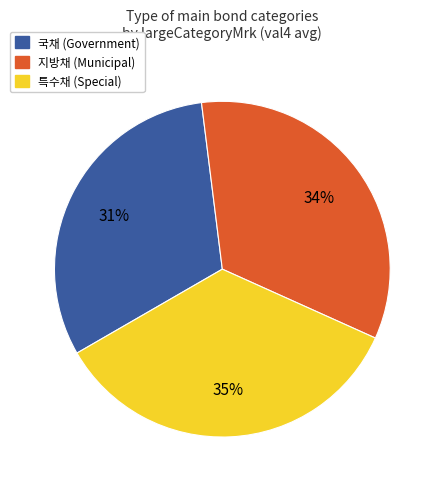

Do 지방채 and 특수채 together represent more than half of the pie?

Yes